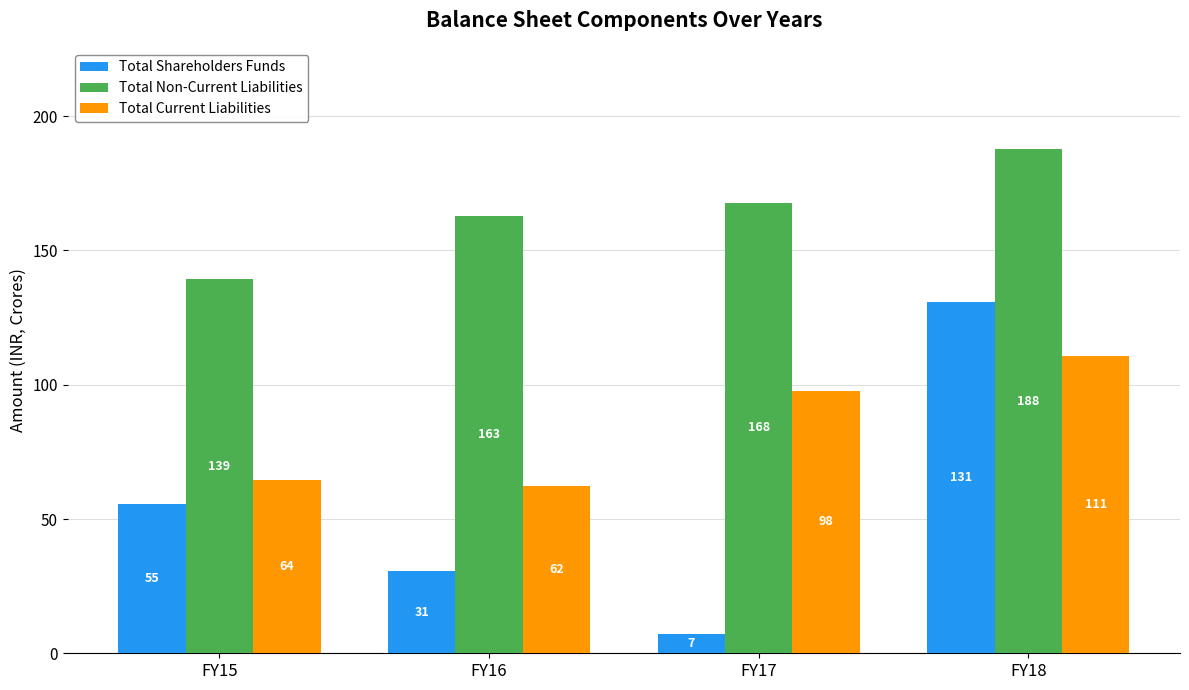

What are all the series names shown in the legend?

Total Shareholders Funds, Total Non-Current Liabilities, Total Current Liabilities